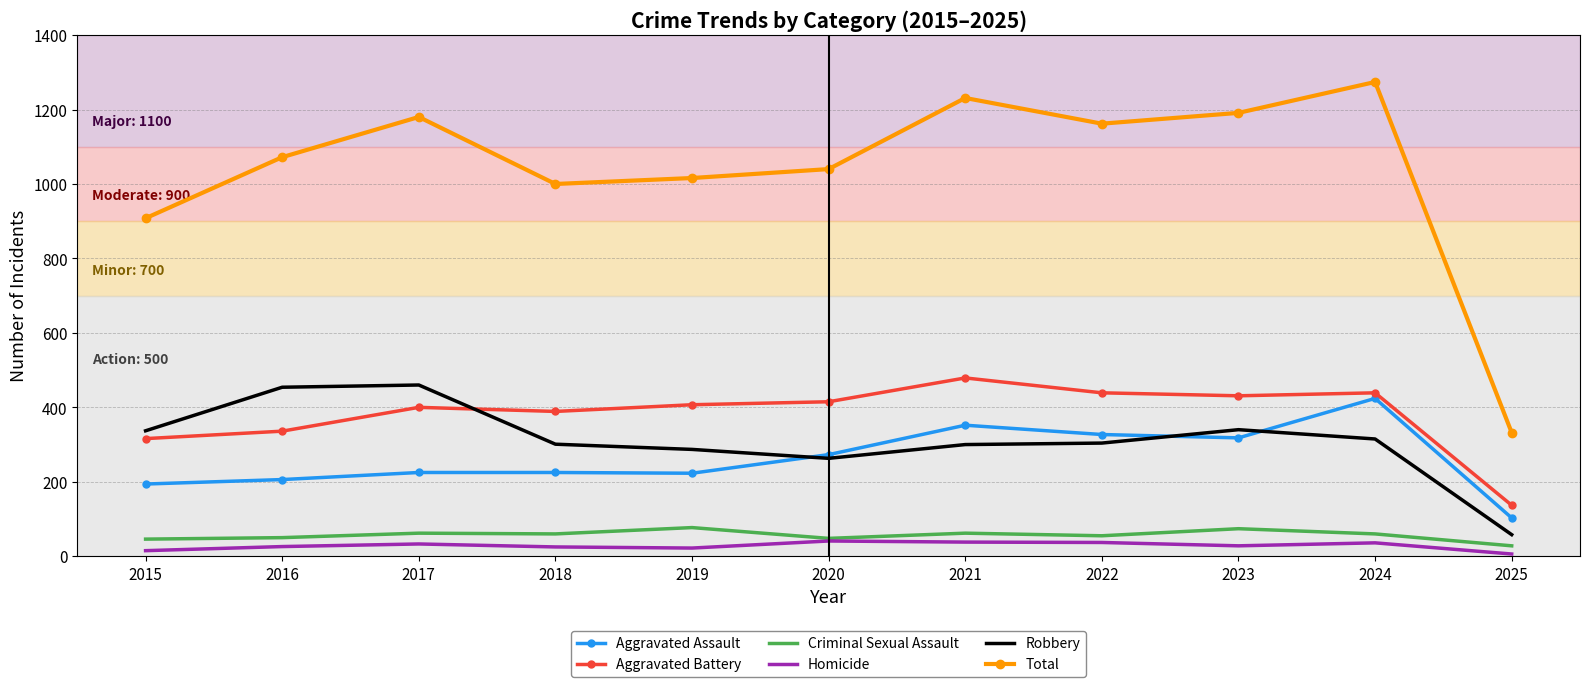

Between 2016 and 2025, which series saw the biggest shift?

Total